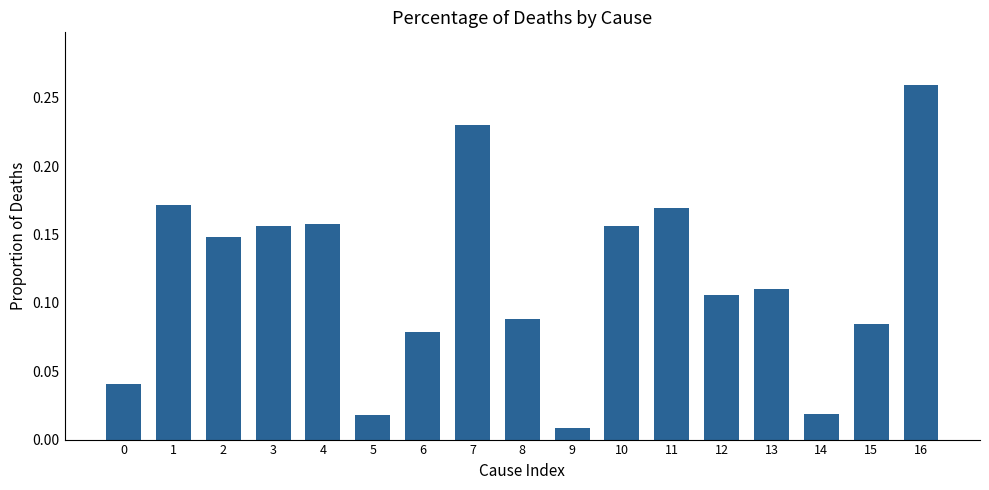

What is the sum of all values?

2.0